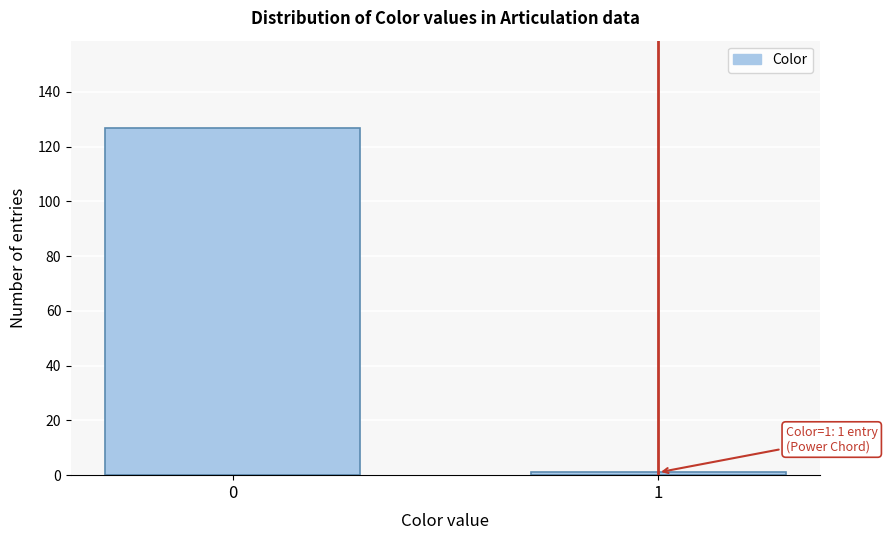

Reading right to left, list all the values displayed in this chart.

1	127